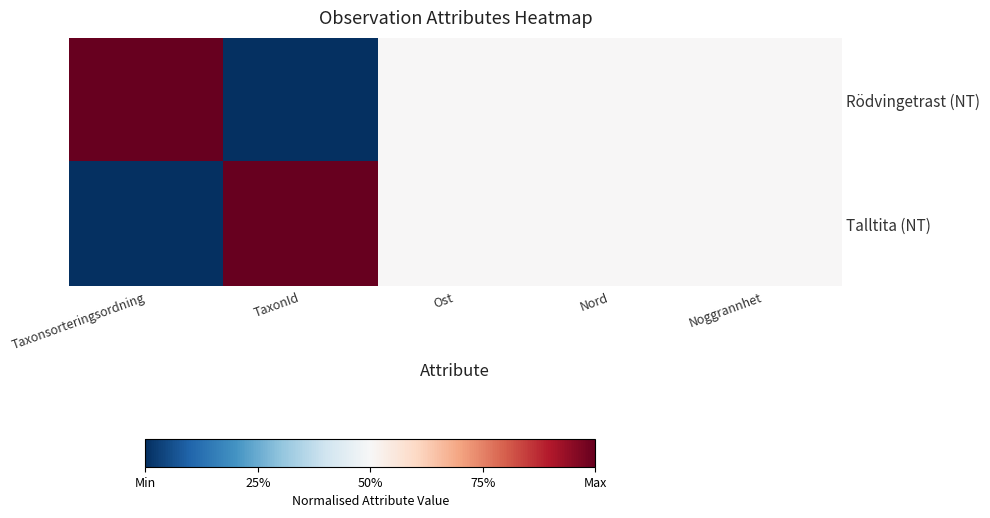

Which series has the largest total across all categories?

Rödvingetrast (NT)